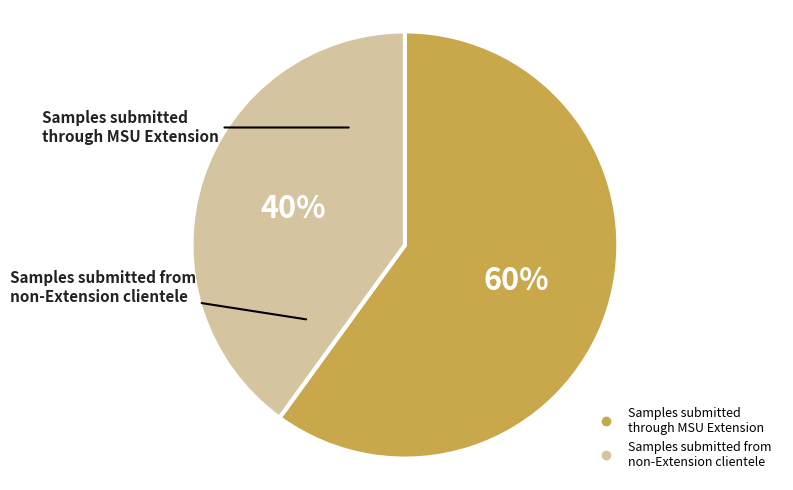

Does any single category account for the majority?

Yes